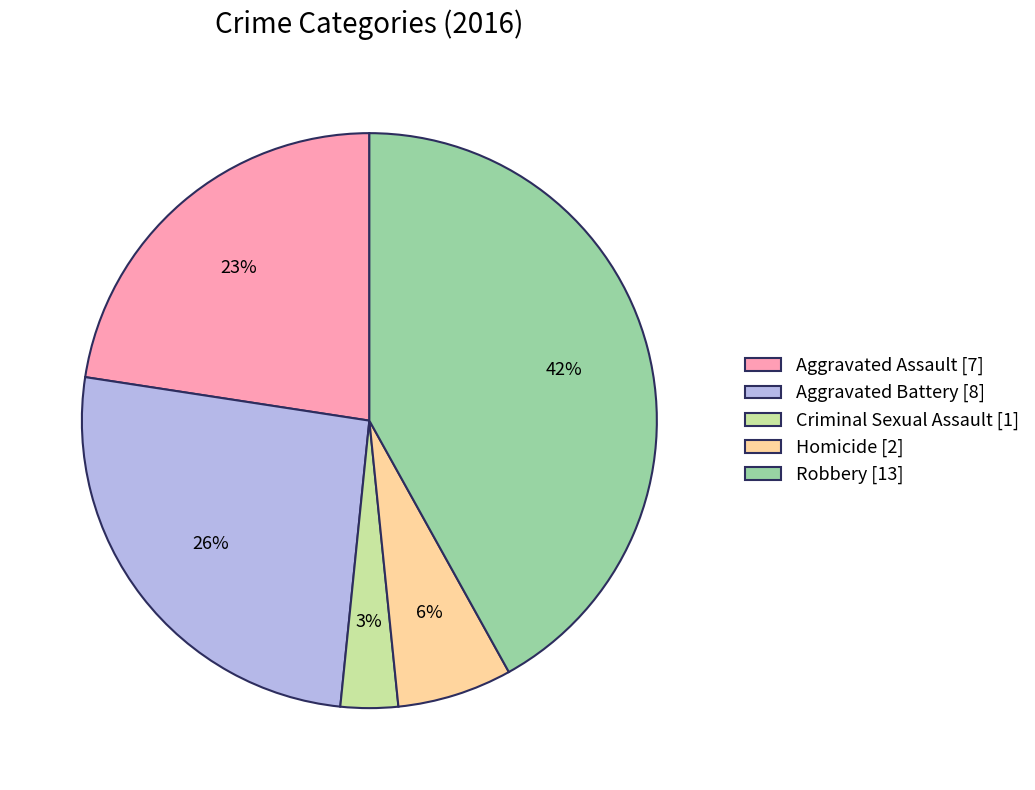

Combined, do Aggravated Battery [8] and Homicide [2] account for over 50%?

No